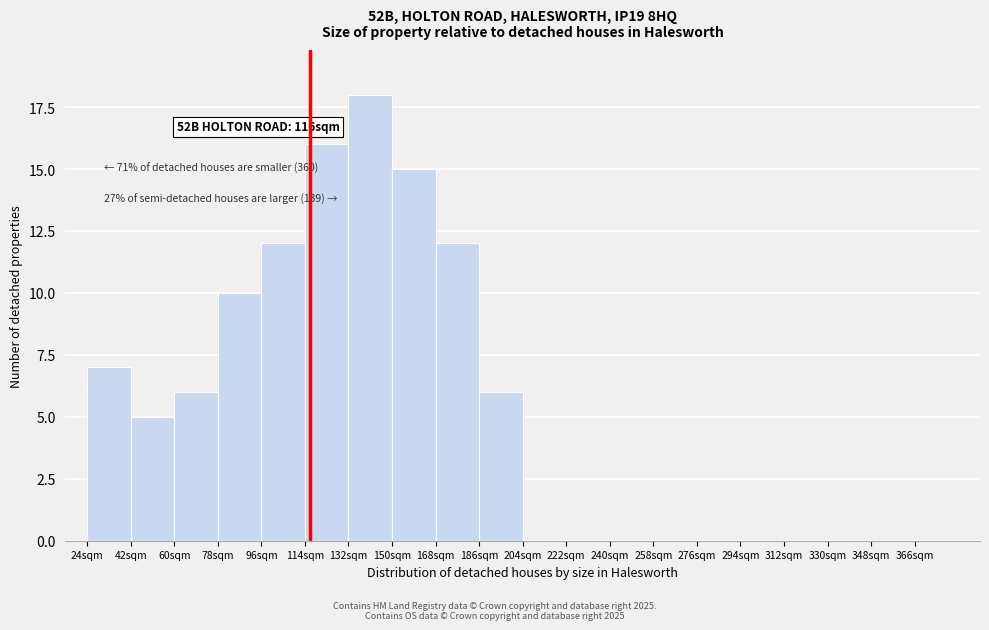

Over which range of the x-axis is the bar tallest?

132 to 150